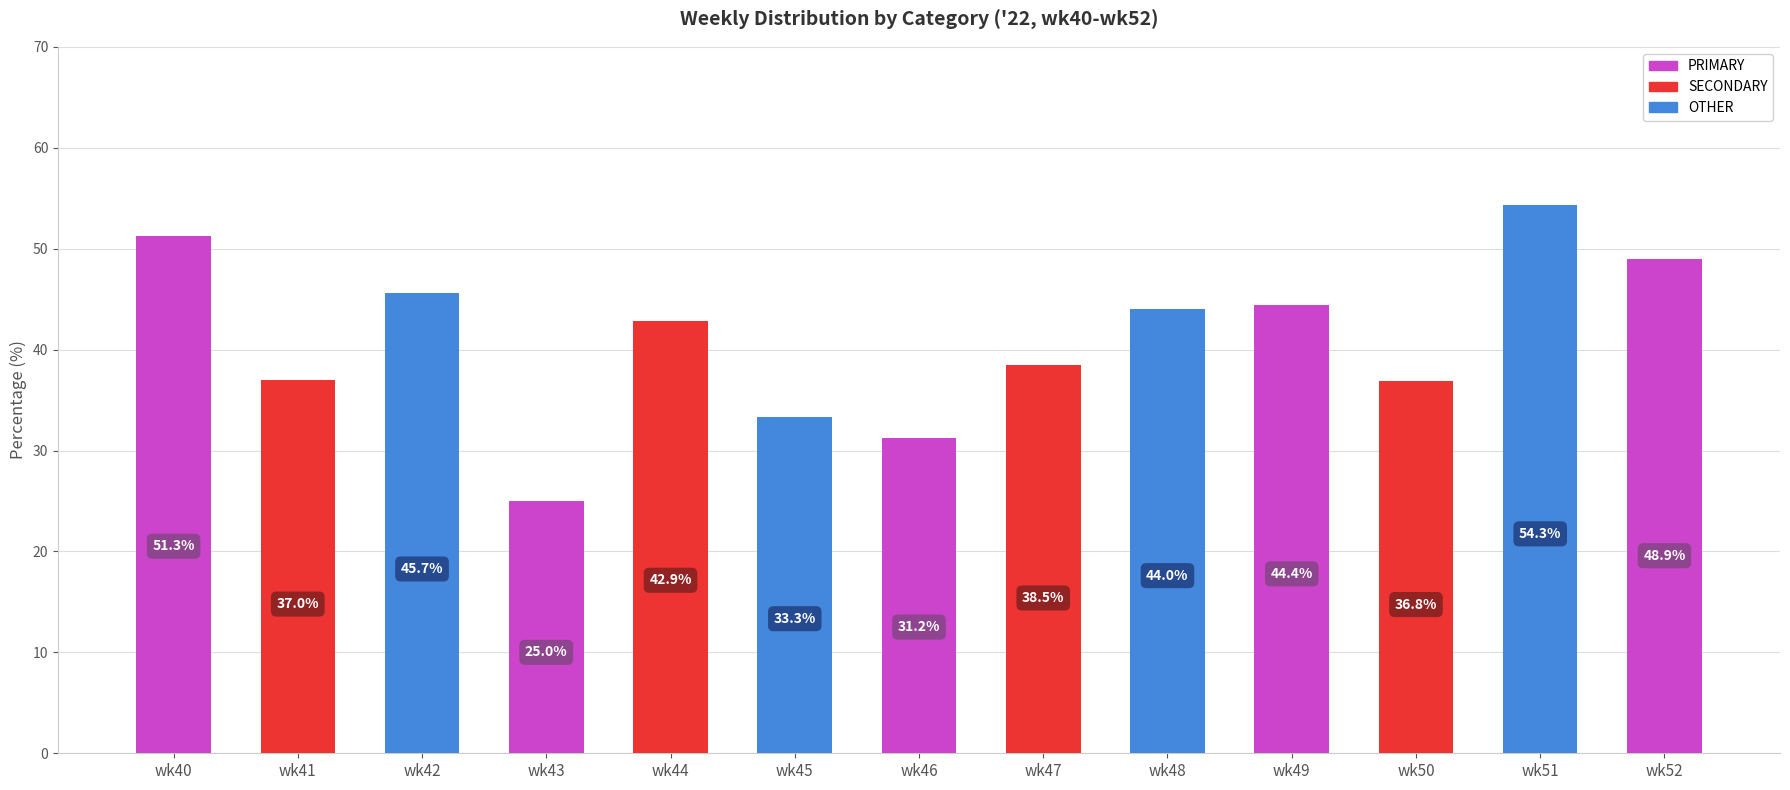

How many categories are shown in the chart?

13